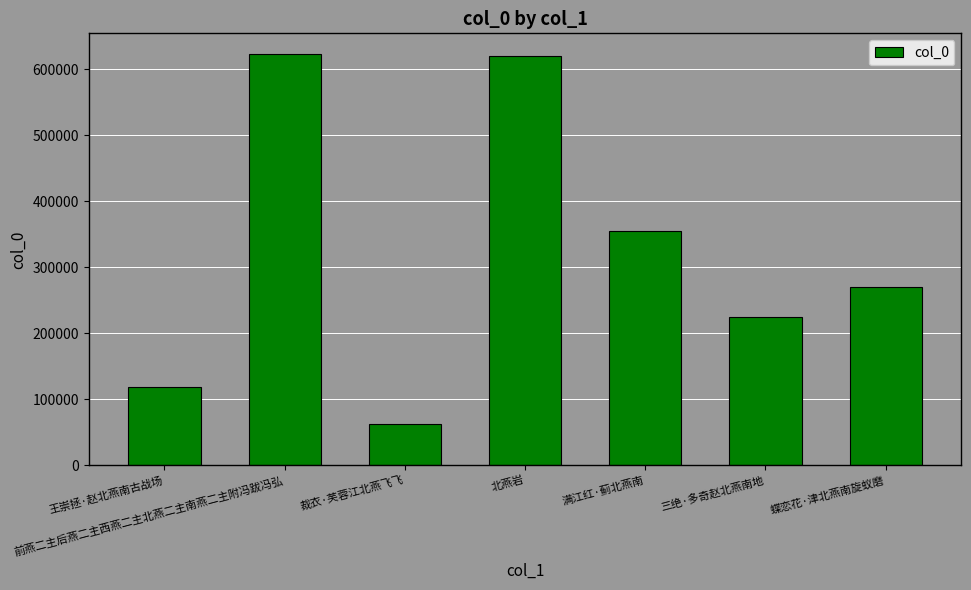

Approximately how many times larger is the value at 裁衣·芙蓉江北燕飞飞 compared to 前燕二主后燕二主西燕二主北燕二主南燕二主附冯跋冯弘?

0.1